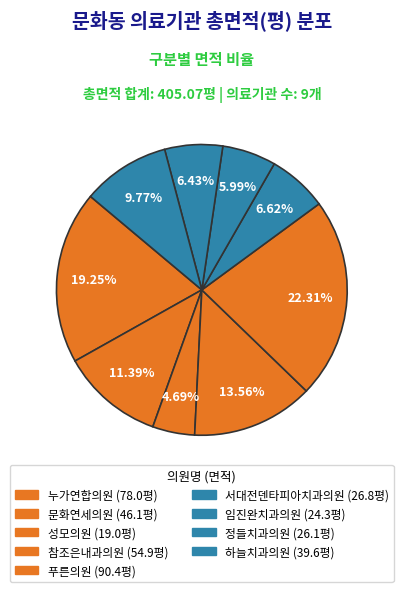

Between 성모의원 and 문화연세의원, which is larger?

문화연세의원